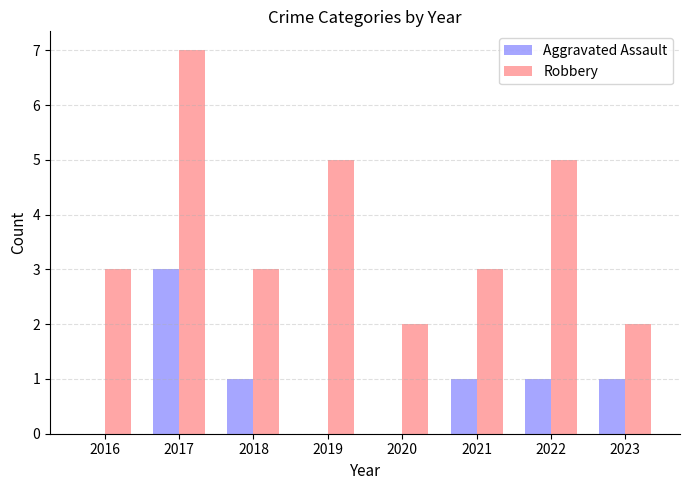

True or false: Robbery has a value of 2 at 2020.

True